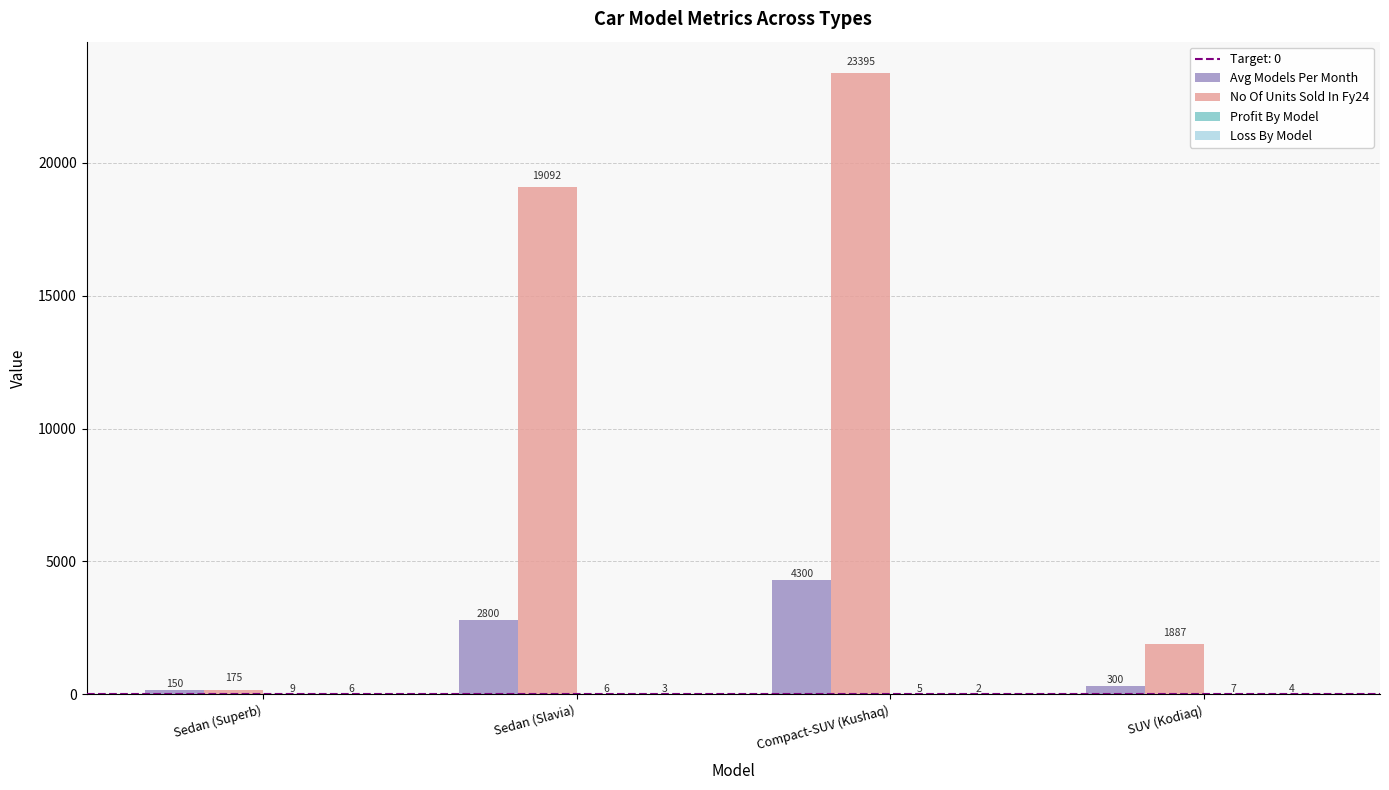

Which category has the highest value in the No Of Units Sold In Fy24 series?

Compact-SUV (Kushaq)